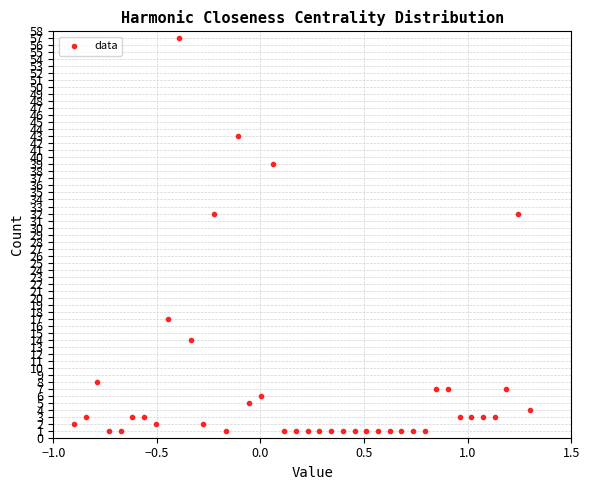

What is the range of Y values (max minus min)?

56